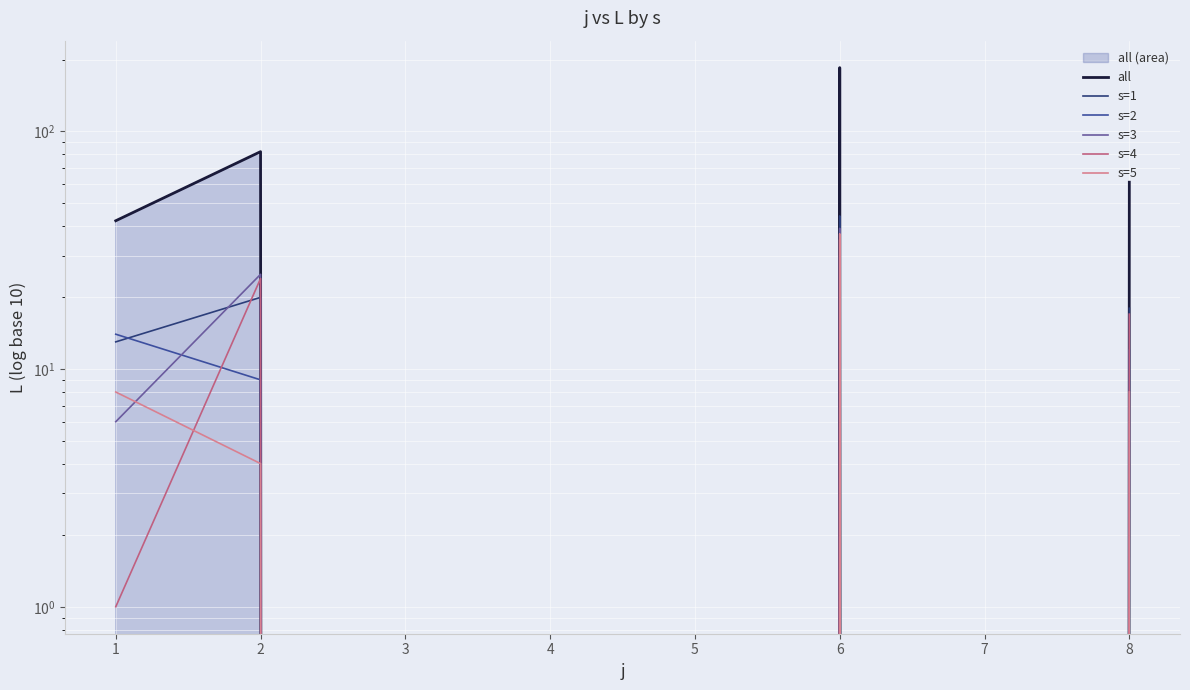

Rank the series at 1 from lowest to highest value.

s=4, s=3, s=5, s=1, s=2, all